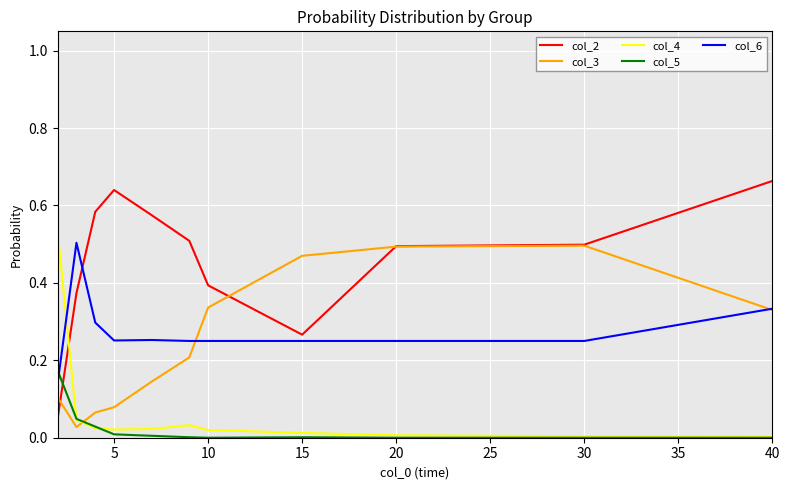

Which series has the widest spread of values?

col_2